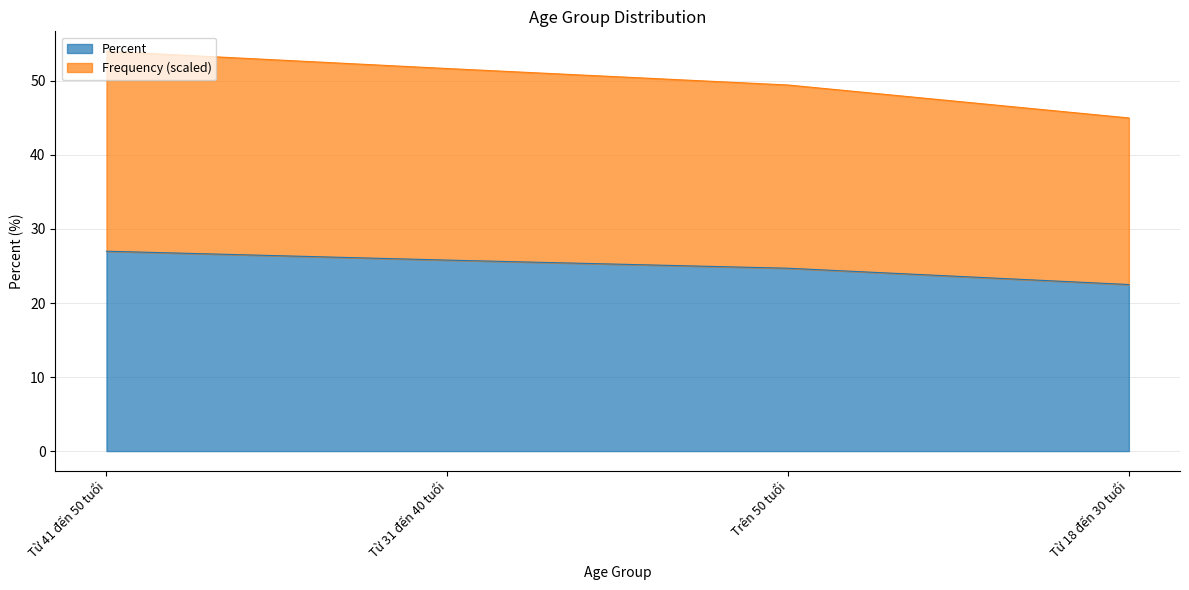

True or false: the data shows 35.6 at Trên 50 tuổi.

False